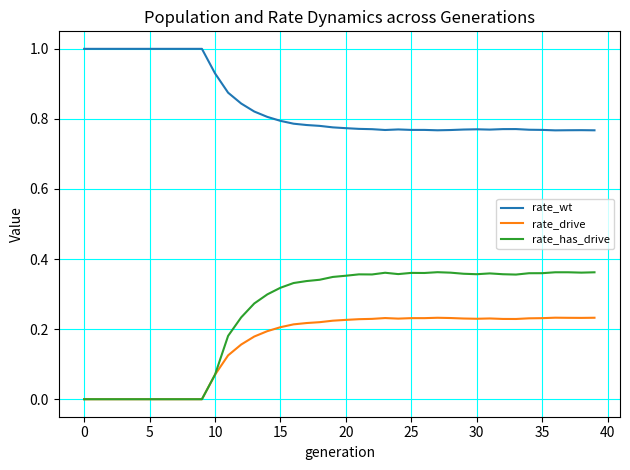

Does the chart have visible grid lines?

Yes